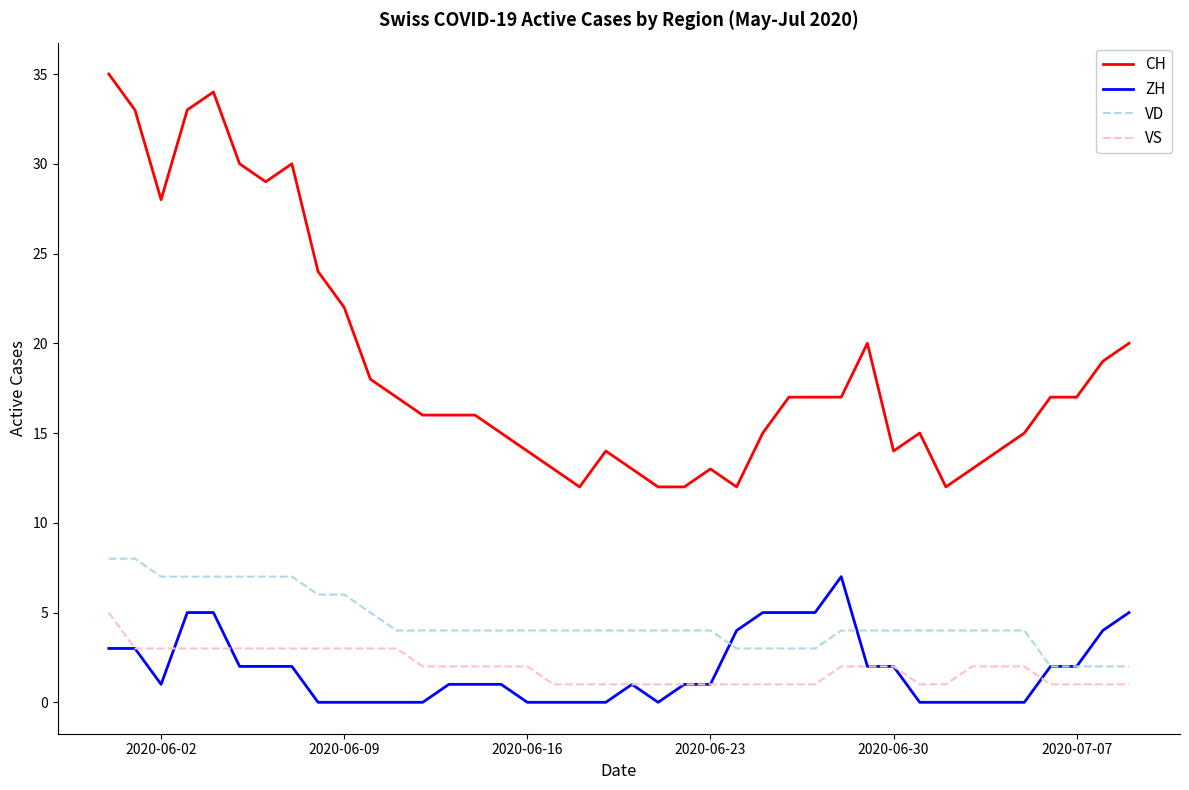

Which series has the largest range (max minus min)?

CH